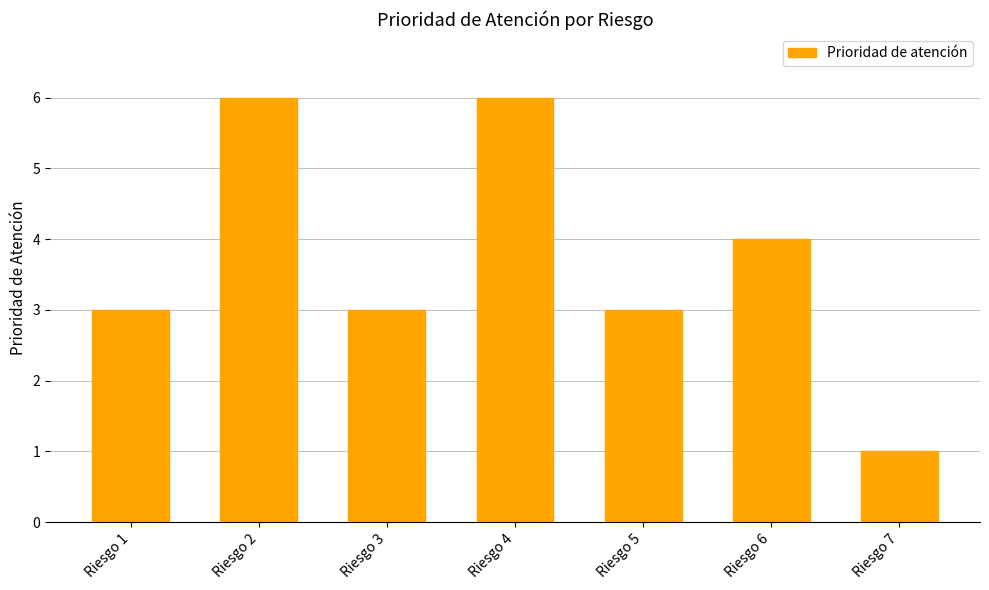

True or false: the data shows 4 at Riesgo 6.

True